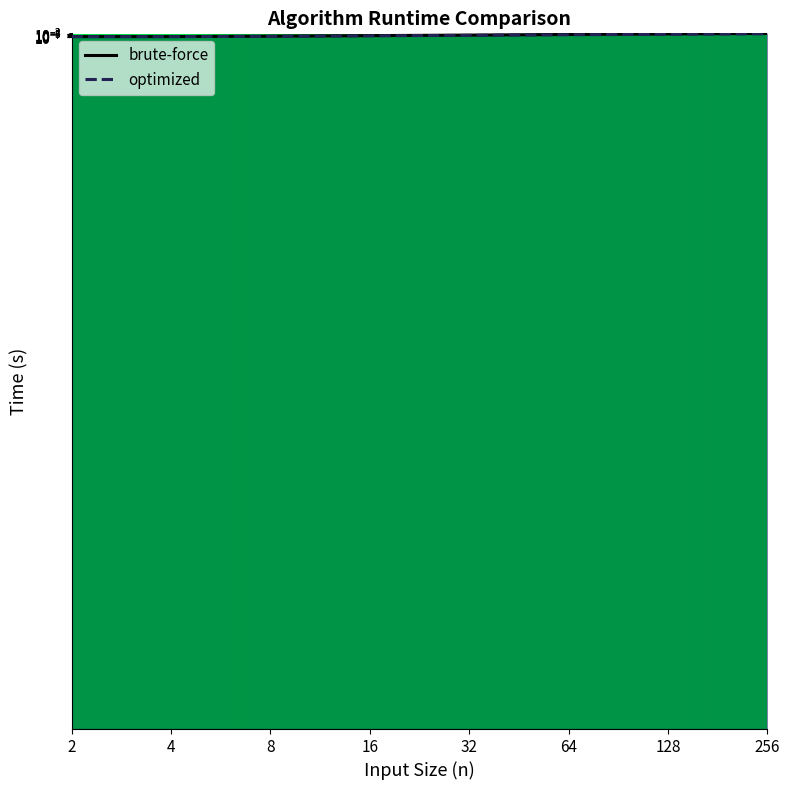

List the labels in order of optimized value, smallest first.

2, 4, 8, 16, 32, 64, 128, 256